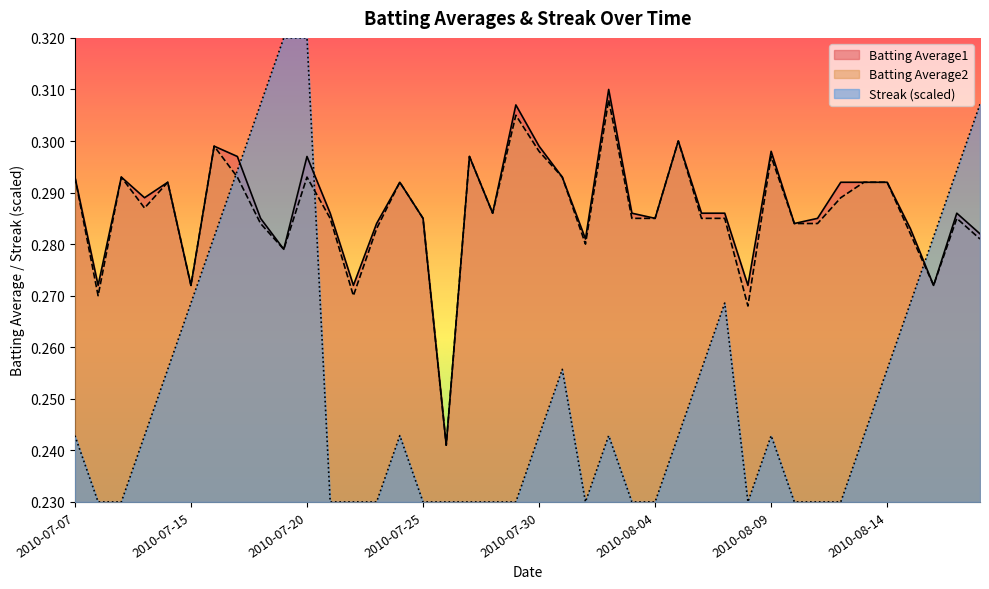

Reading left to right, list all the values displayed in this chart.

Batting Average1: 2010-07-07=0.3	2010-07-08=0.3	2010-07-09=0.3	2010-07-10=0.3	2010-07-11=0.3	2010-07-15=0.3	2010-07-16=0.3	2010-07-17=0.3	2010-07-18=0.3	2010-07-19=0.3	2010-07-20=0.3	2010-07-21=0.3	2010-07-22=0.3	2010-07-23=0.3	2010-07-24=0.3	2010-07-25=0.3	2010-07-26=0.2	2010-07-27=0.3	2010-07-28=0.3	2010-07-29=0.3	2010-07-30=0.3	2010-07-31=0.3	2010-08-01=0.3	2010-08-02=0.3	2010-08-03=0.3	2010-08-04=0.3	2010-08-05=0.3	2010-08-06=0.3	2010-08-07=0.3	2010-08-08=0.3	2010-08-09=0.3	2010-08-10=0.3	2010-08-11=0.3	2010-08-12=0.3	2010-08-13=0.3	2010-08-14=0.3	2010-08-15=0.3	2010-08-16=0.3	2010-08-17=0.3	2010-08-18=0.3
Batting Average2: 2010-07-07=0.3	2010-07-08=0.3	2010-07-09=0.3	2010-07-10=0.3	2010-07-11=0.3	2010-07-15=0.3	2010-07-16=0.3	2010-07-17=0.3	2010-07-18=0.3	2010-07-19=0.3	2010-07-20=0.3	2010-07-21=0.3	2010-07-22=0.3	2010-07-23=0.3	2010-07-24=0.3	2010-07-25=0.3	2010-07-26=0.2	2010-07-27=0.3	2010-07-28=0.3	2010-07-29=0.3	2010-07-30=0.3	2010-07-31=0.3	2010-08-01=0.3	2010-08-02=0.3	2010-08-03=0.3	2010-08-04=0.3	2010-08-05=0.3	2010-08-06=0.3	2010-08-07=0.3	2010-08-08=0.3	2010-08-09=0.3	2010-08-10=0.3	2010-08-11=0.3	2010-08-12=0.3	2010-08-13=0.3	2010-08-14=0.3	2010-08-15=0.3	2010-08-16=0.3	2010-08-17=0.3	2010-08-18=0.3
Streak: 2010-07-07=0.2	2010-07-08=0.2	2010-07-09=0.2	2010-07-10=0.2	2010-07-11=0.3	2010-07-15=0.3	2010-07-16=0.3	2010-07-17=0.3	2010-07-18=0.3	2010-07-19=0.3	2010-07-20=0.3	2010-07-21=0.2	2010-07-22=0.2	2010-07-23=0.2	2010-07-24=0.2	2010-07-25=0.2	2010-07-26=0.2	2010-07-27=0.2	2010-07-28=0.2	2010-07-29=0.2	2010-07-30=0.2	2010-07-31=0.3	2010-08-01=0.2	2010-08-02=0.2	2010-08-03=0.2	2010-08-04=0.2	2010-08-05=0.2	2010-08-06=0.3	2010-08-07=0.3	2010-08-08=0.2	2010-08-09=0.2	2010-08-10=0.2	2010-08-11=0.2	2010-08-12=0.2	2010-08-13=0.2	2010-08-14=0.3	2010-08-15=0.3	2010-08-16=0.3	2010-08-17=0.3	2010-08-18=0.3